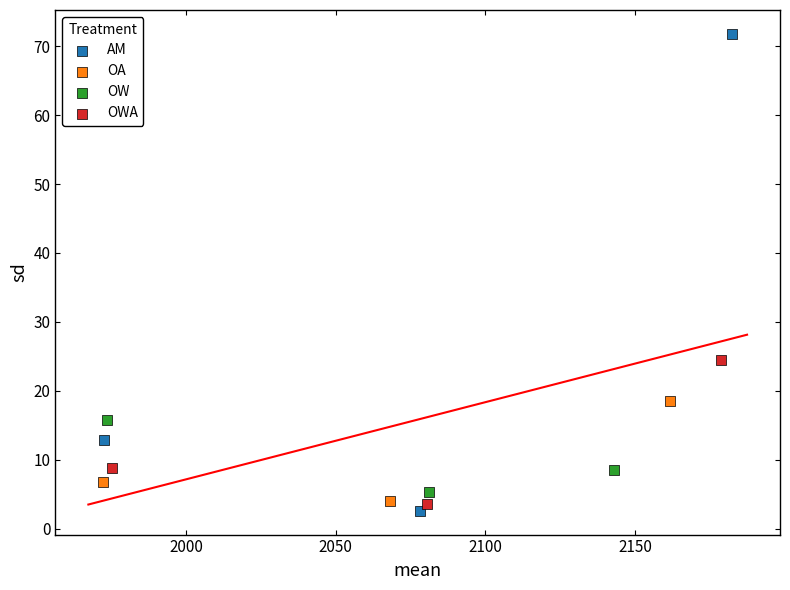

Which series reaches the maximum Y coordinate?

AM